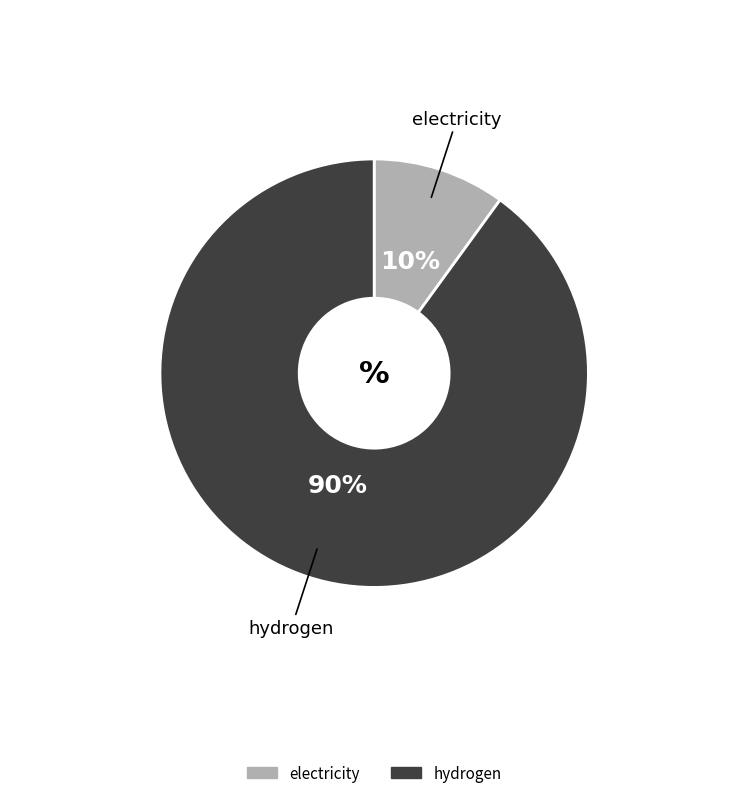

Does electricity represent more than half of the total?

No